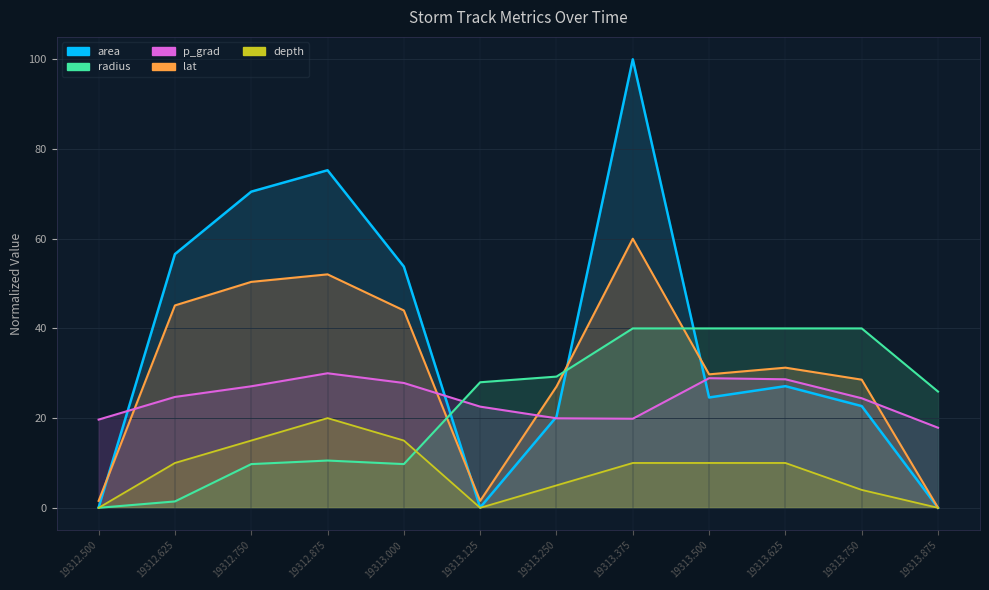

In lat, how many points are lower than both neighbors (excluding endpoints)?

1